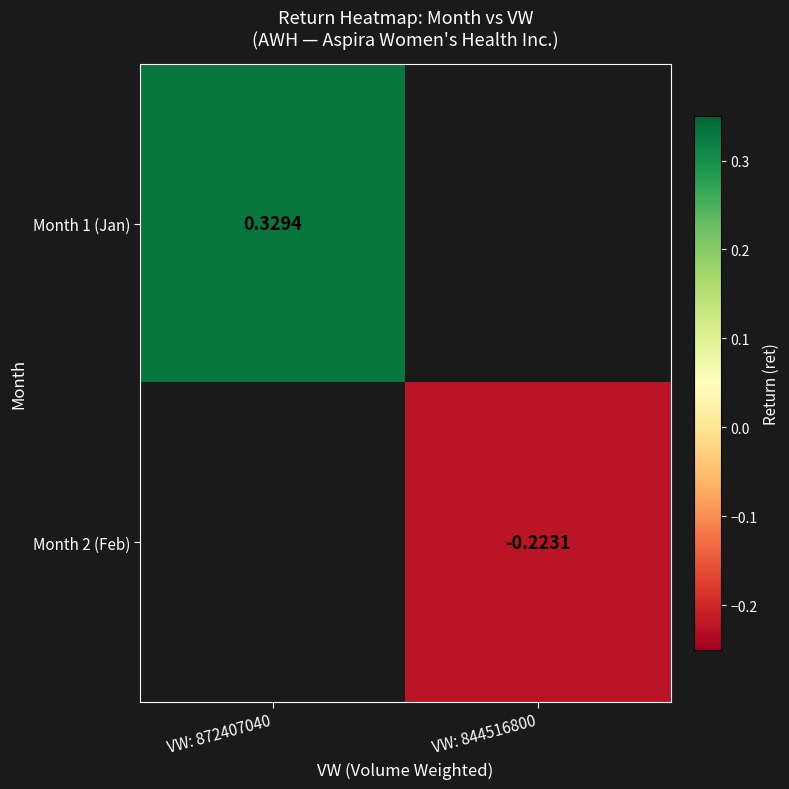

The Month 2 (Feb) series shows -0.4 at VW: 844516800. True or false?

False